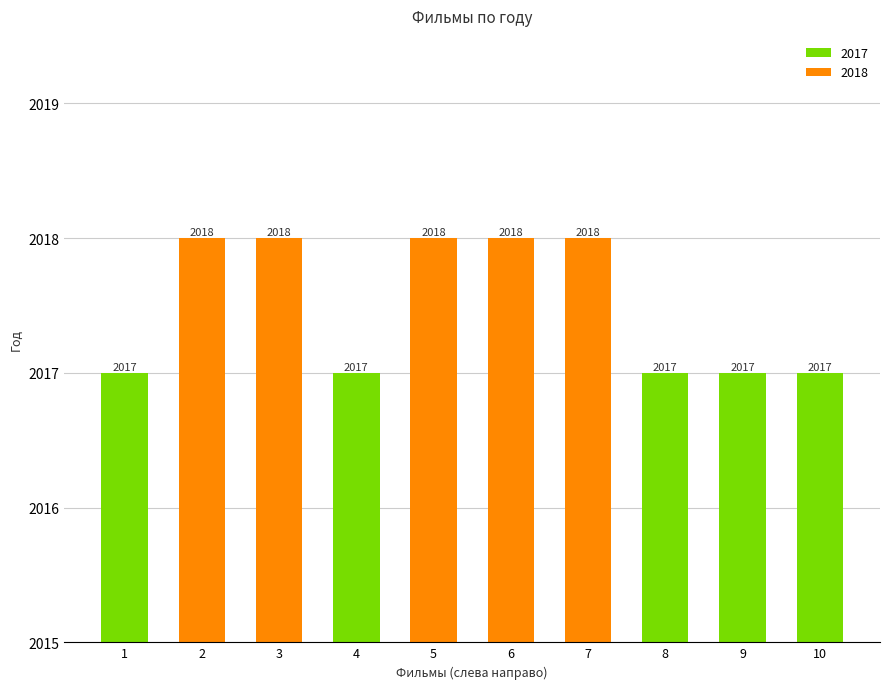

Reading left to right, list all the values displayed in this chart.

1=2017	2=2018	3=2018	4=2017	5=2018	6=2018	7=2018	8=2017	9=2017	10=2017